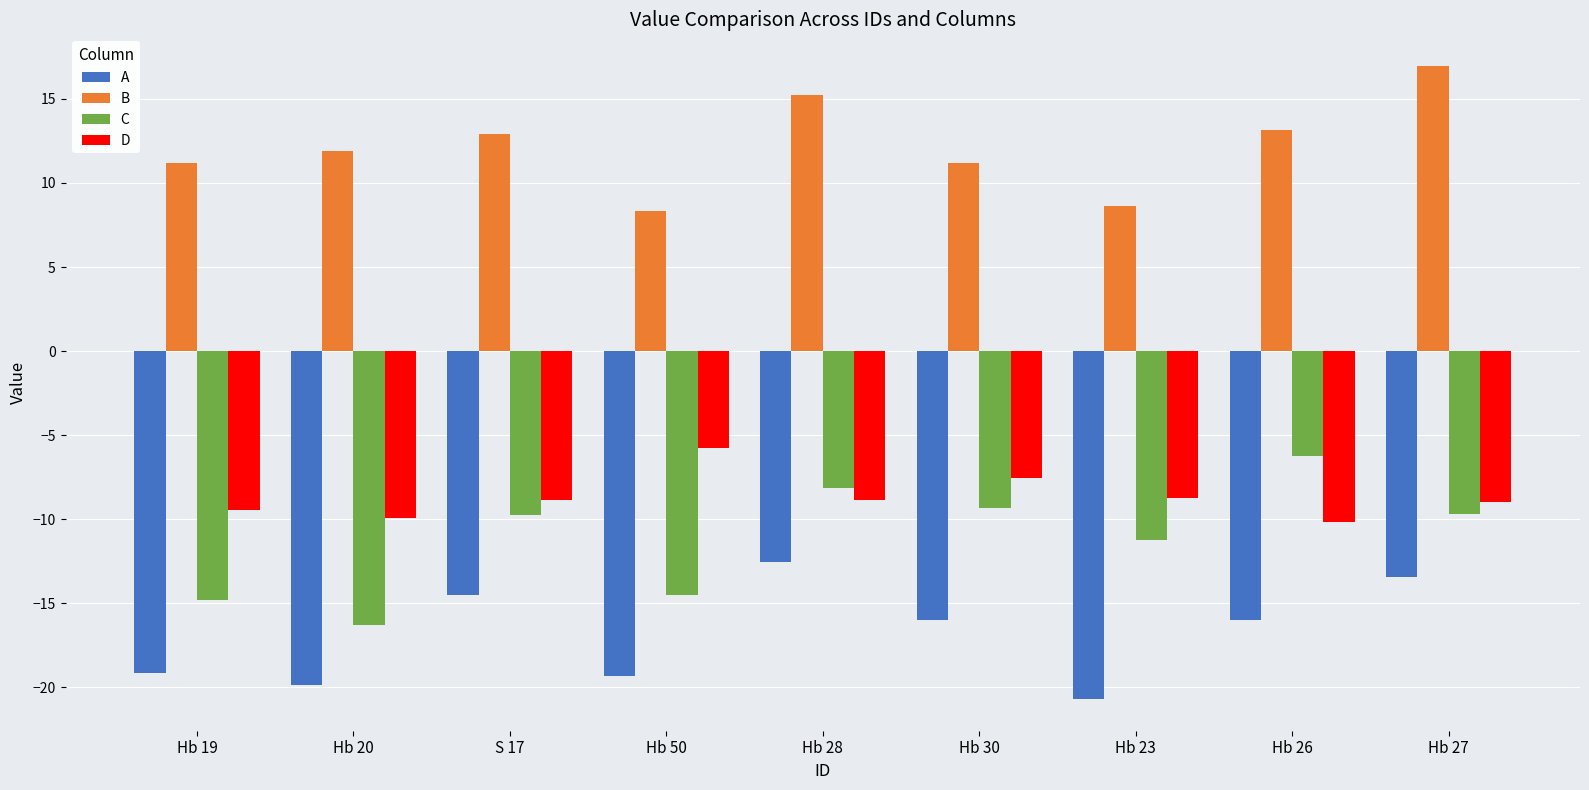

Read the A value at Hb 26.

-16.0